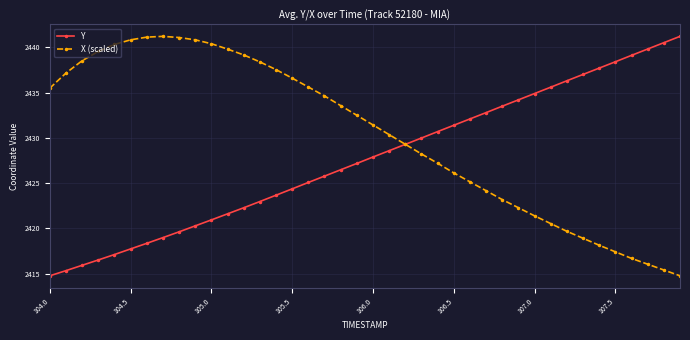

Which series has the largest total across all categories?

X (scaled)